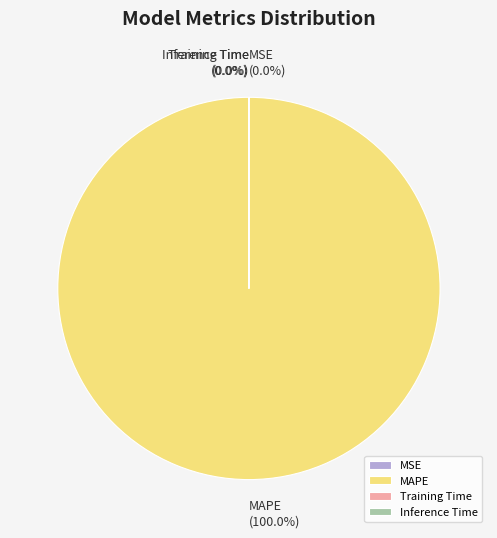

What is the largest slice in the pie chart?

MAPE